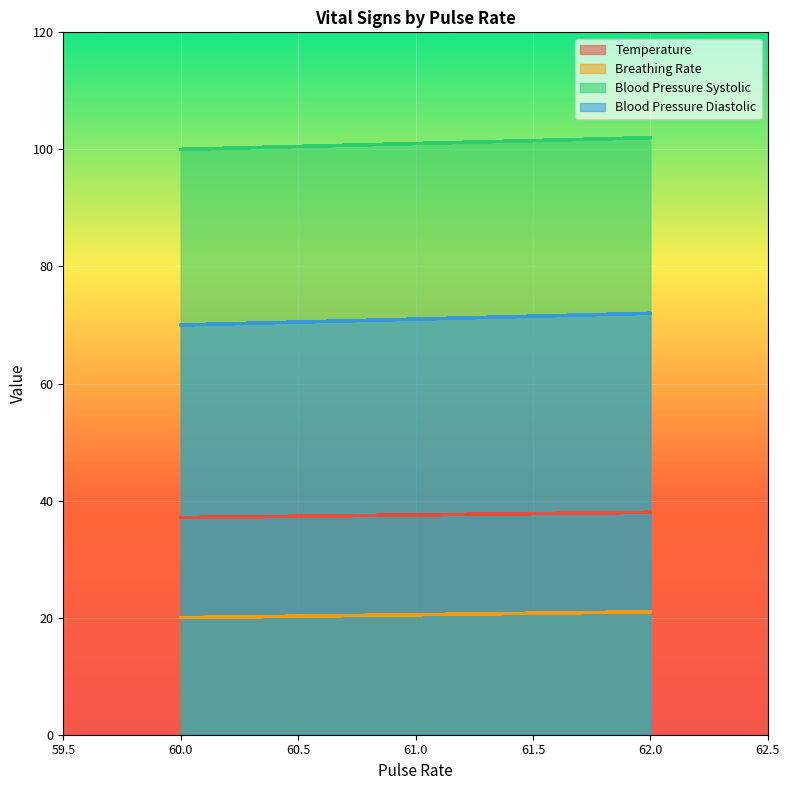

Which has a higher value, 62 or 60?

62